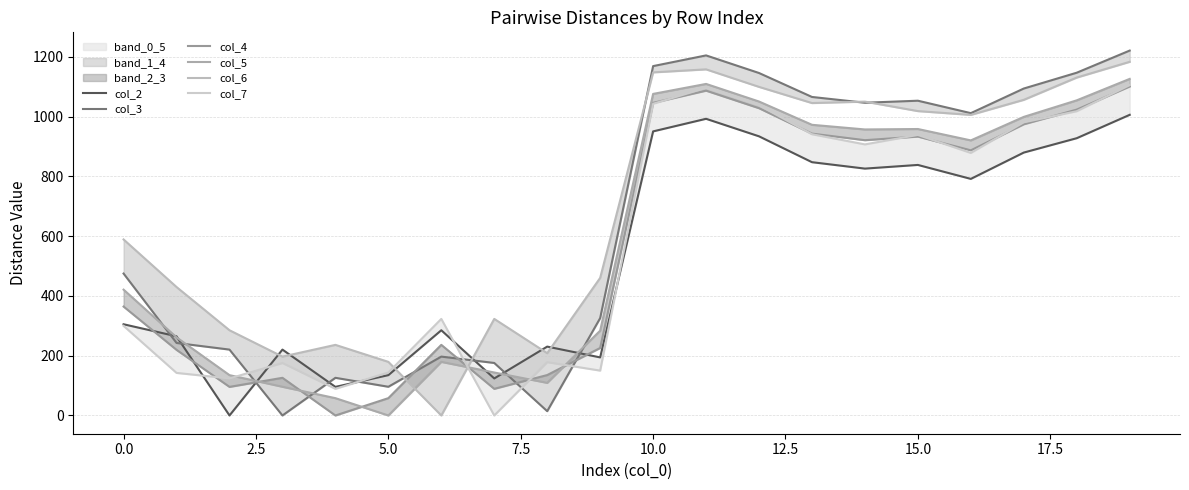

Reading right to left, list all the values displayed in this chart.

col_2: 1005.7	927.5	879.5	791.4	838.1	825.8	847.3	933.8	992.4	950.3	194.2	230.4	123.9	285.1	134.9	95.6	220.4	0.0	264.8	305.1
col_3: 1220.6	1146.6	1093.7	1011.3	1052.9	1046.2	1065.5	1145.6	1204.5	1168.7	325.7	14.4	175.7	196.9	96.0	126.0	0.0	220.4	242.6	474.7
col_4: 1100.7	1023.2	974.2	886.9	933.0	920.9	942.9	1027.9	1086.6	1045.9	225.7	135.2	89.1	236.2	58.0	0.0	126.0	95.6	219.5	364.3
col_5: 1125.9	1054.2	998.8	920.2	958.3	956.8	972.4	1050.2	1109.1	1075.7	283.7	109.1	143.8	179.4	0.0	58.0	96.0	134.9	261.4	420.9
col_6: 1183.0	1130.4	1055.9	1005.5	1018.2	1049.9	1045.1	1099.2	1157.8	1147.7	460.2	208.4	323.1	0.0	179.4	236.2	196.9	285.1	429.7	588.8
col_7: 1105.1	1017.8	980.6	878.3	938.4	906.8	940.8	1037.8	1095.8	1042.6	150.1	178.4	0.0	323.1	143.8	89.1	175.7	123.9	142.4	299.7